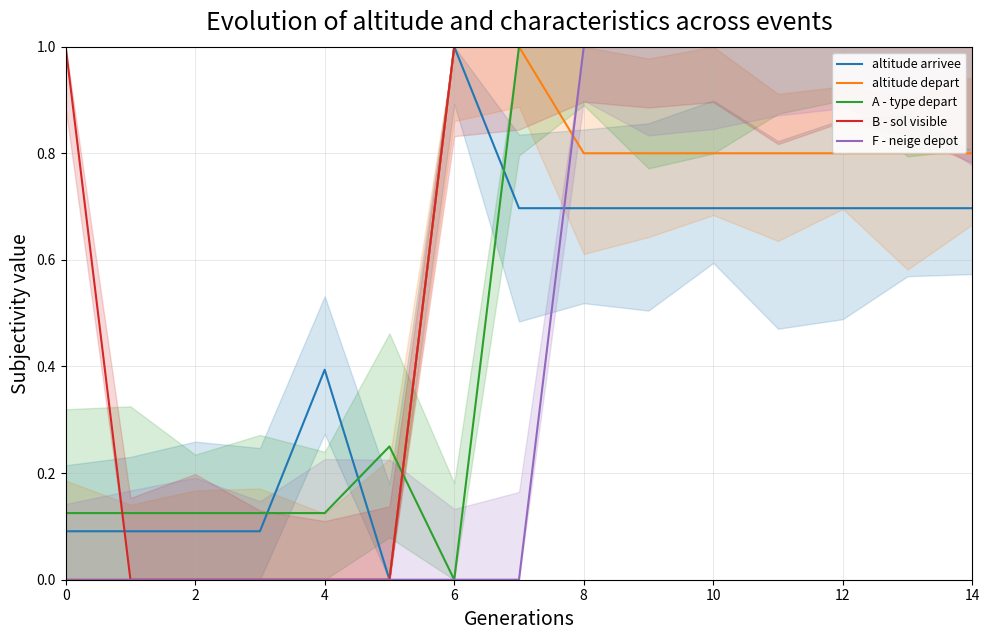

The altitude depart series shows 0.4 at 8. True or false?

False